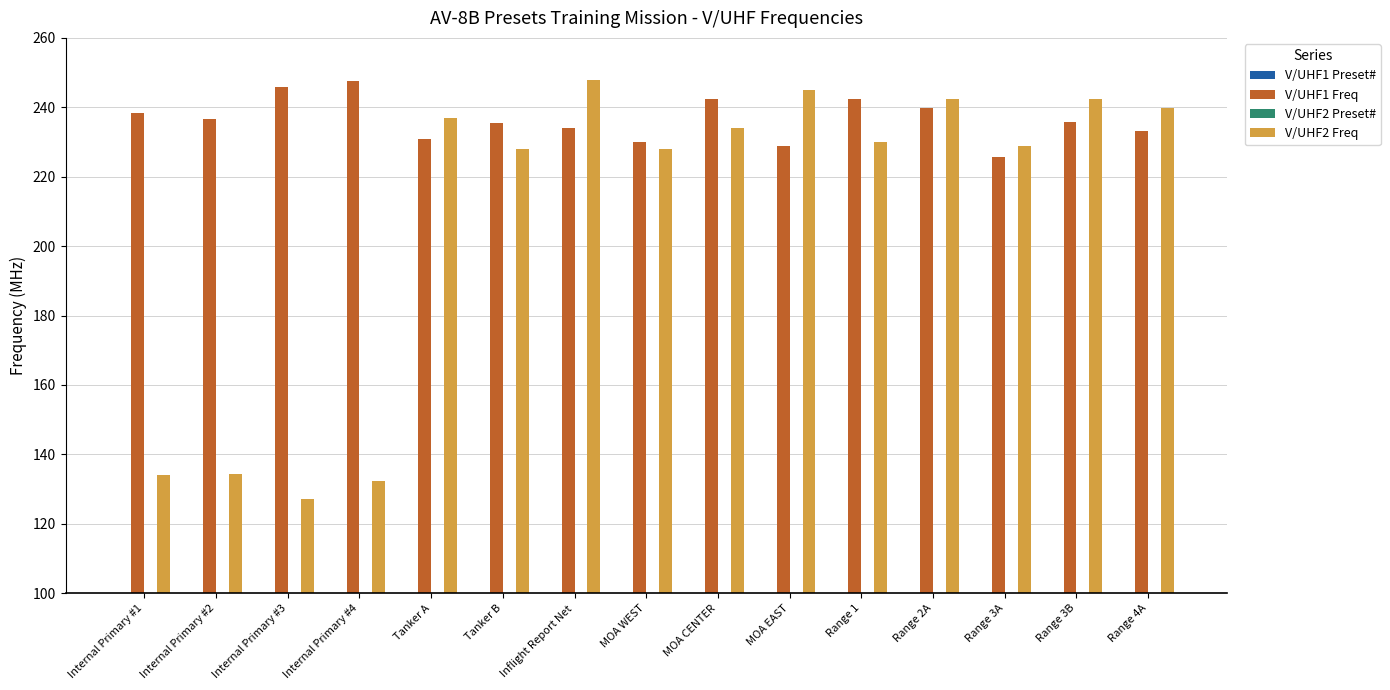

Between Internal Primary #2 and MOA CENTER, which series saw the biggest shift?

V/UHF2 Freq